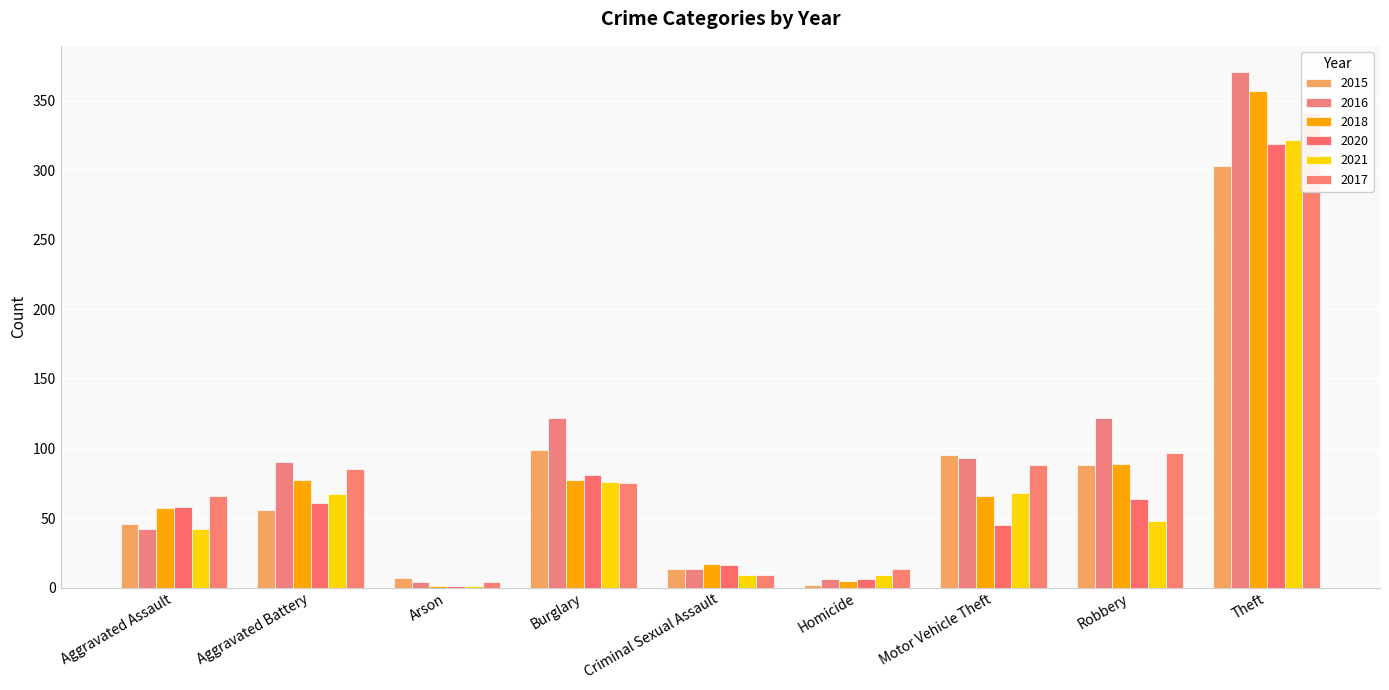

Which category has the lowest value across all series?

Arson